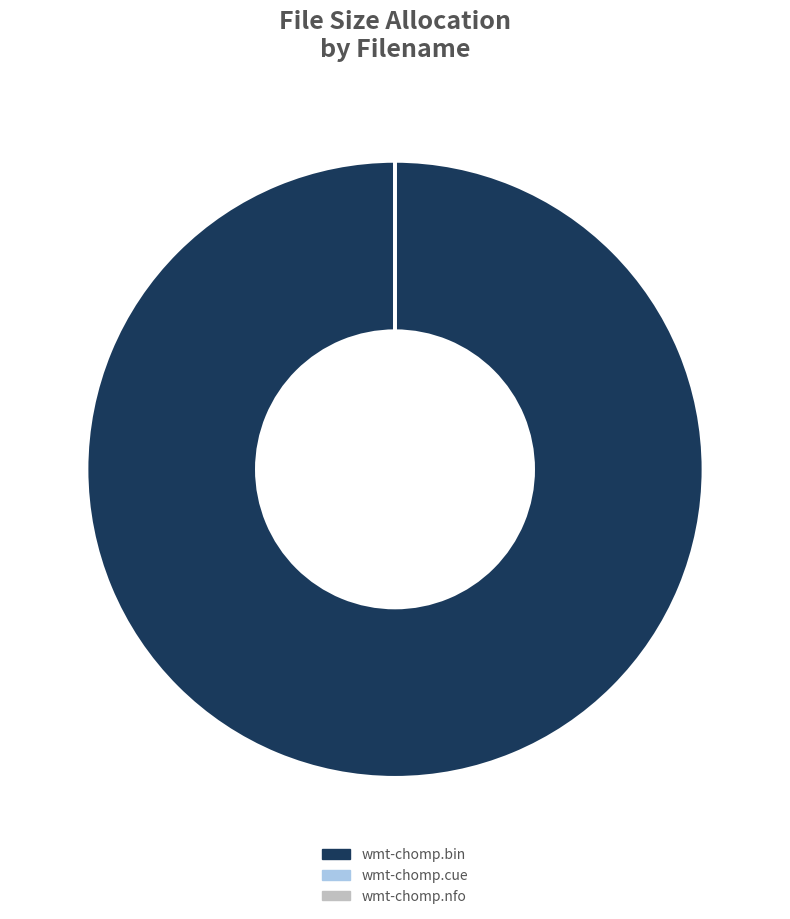

Is it true that wmt-chomp.bin is 100% of the pie?

True